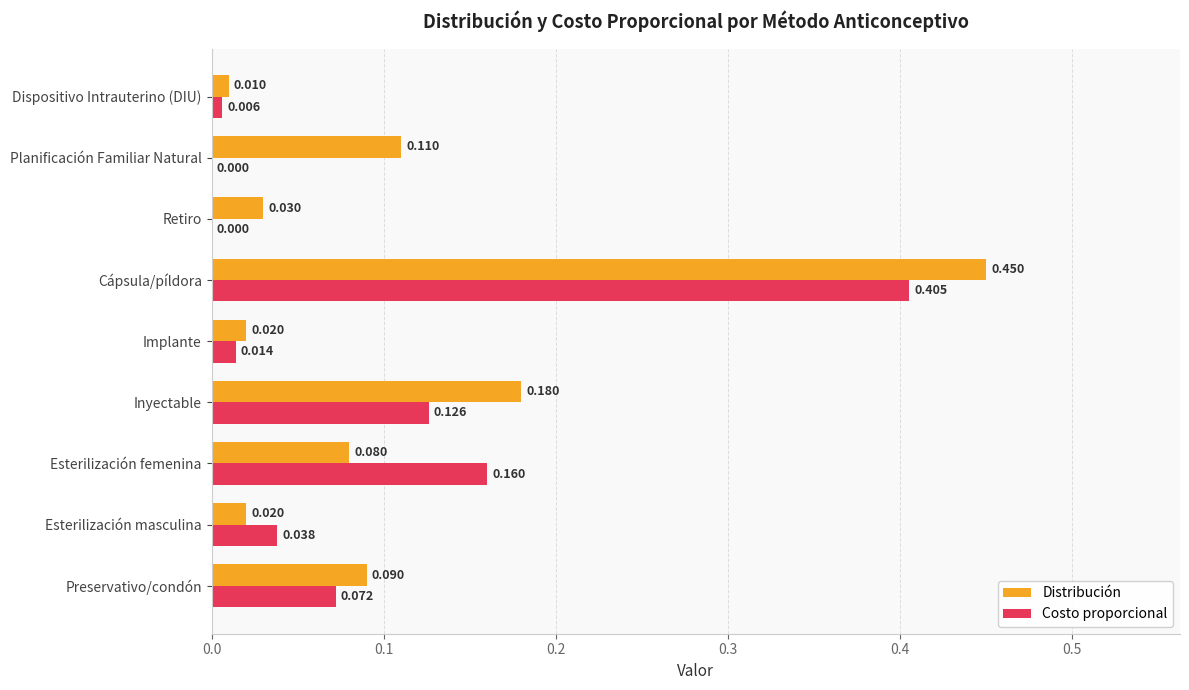

Which series has the largest total across all categories?

Distribución